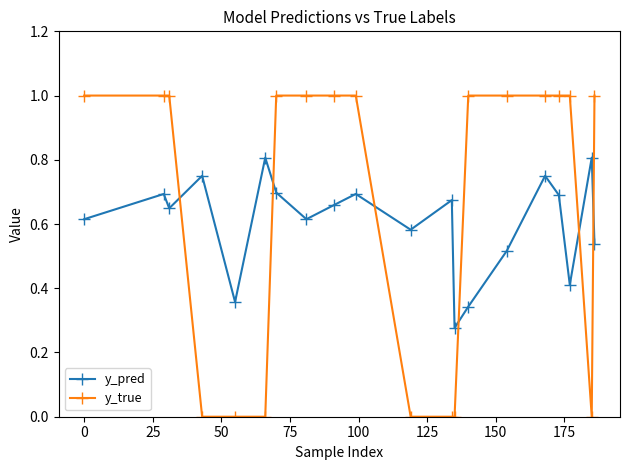

What is the sum of all y_pred values?

12.1